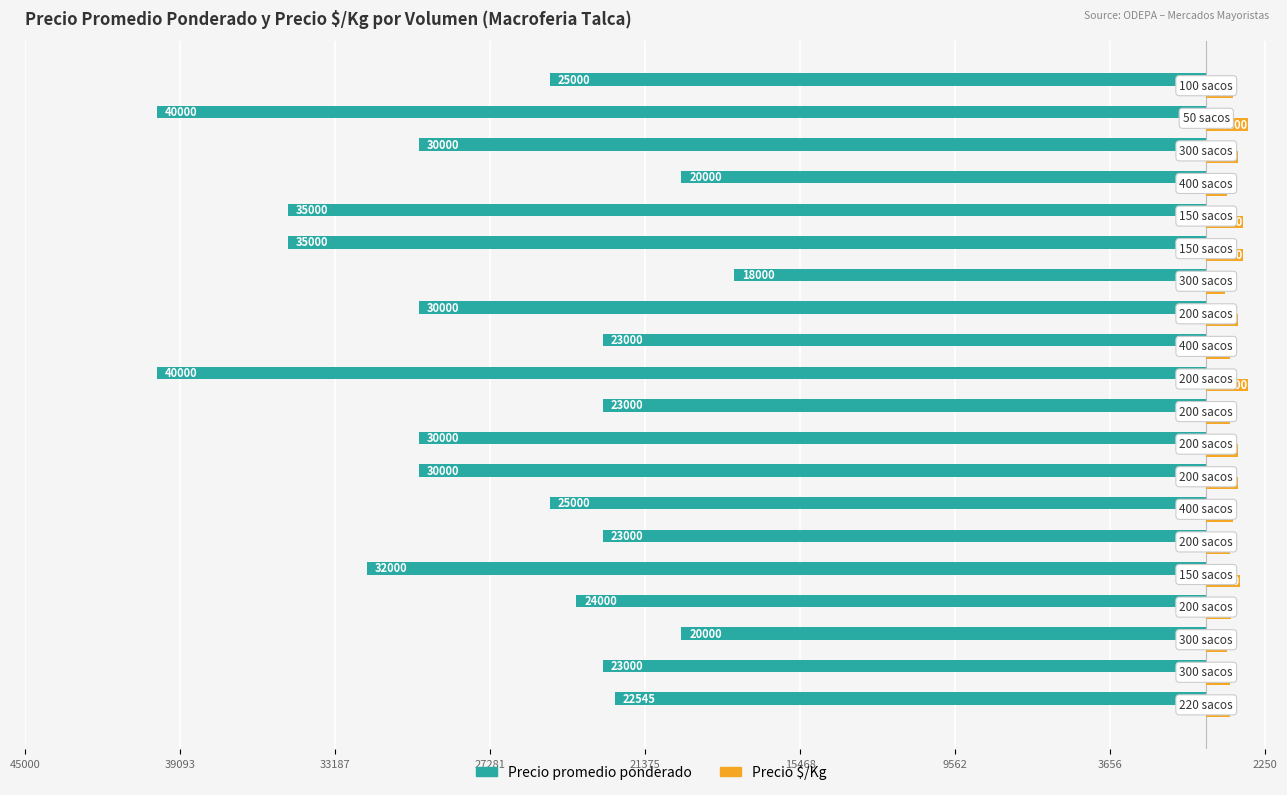

What are all the series names shown in the legend?

Precio promedio ponderado, Precio $/Kg